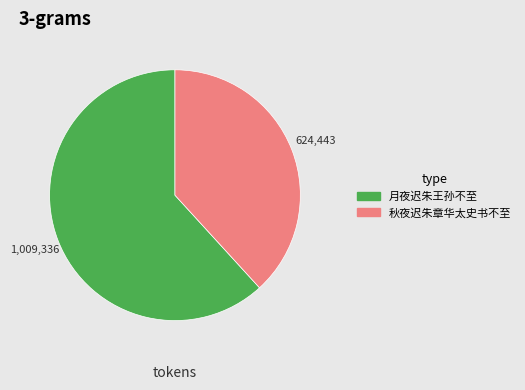

Count the number of slices in the pie.

2